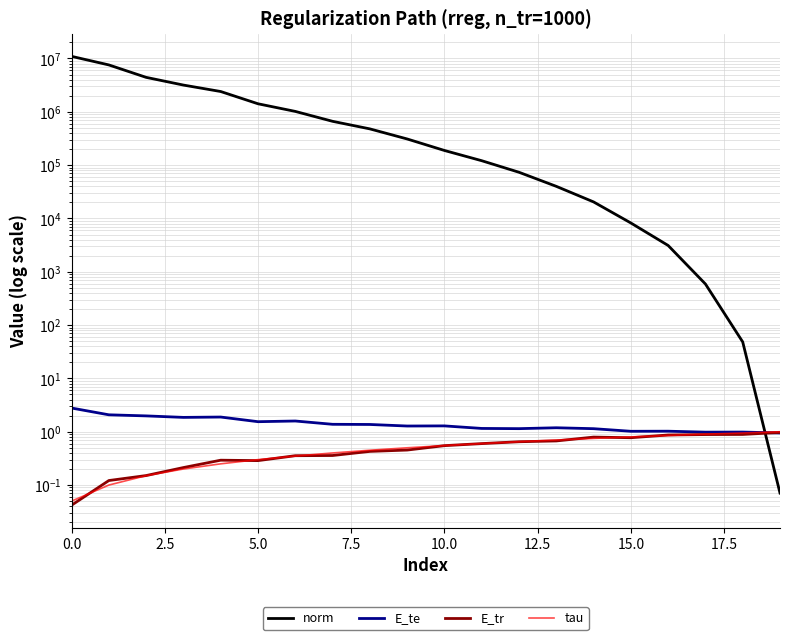

At how many categories does at least one series exceed 8711129?

1